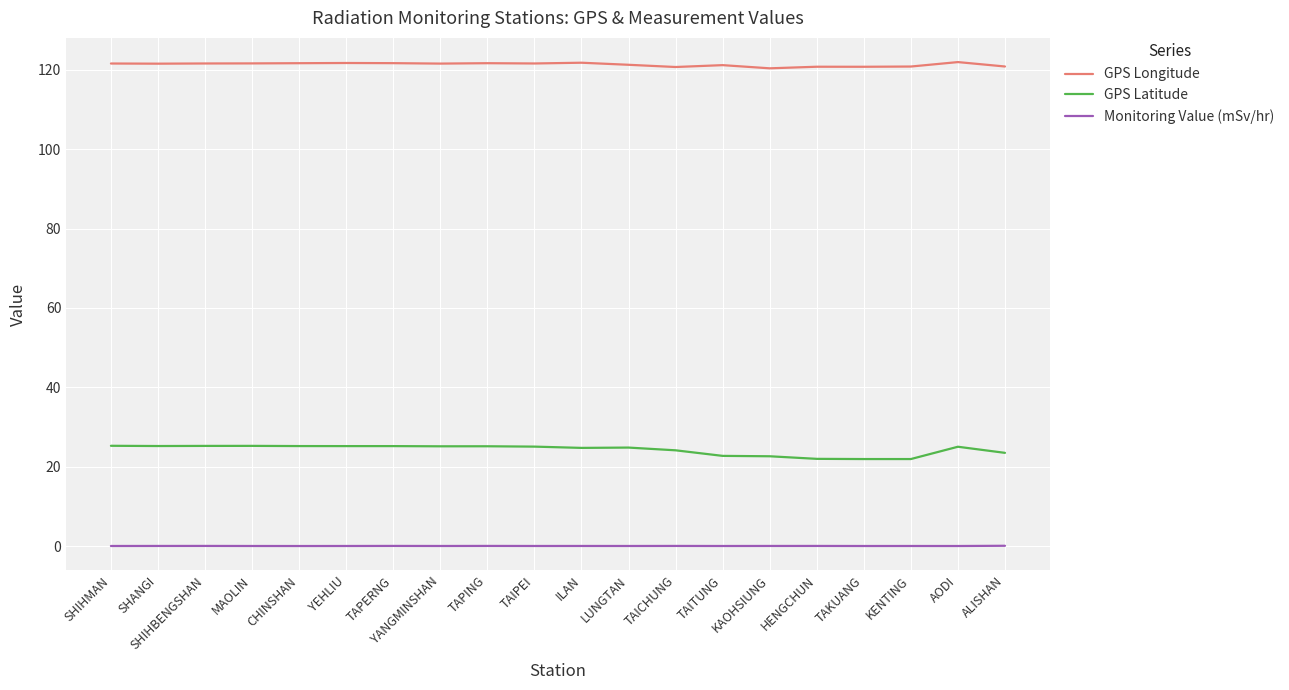

Is the value of GPS Latitude at TAPERNG greater than the value of Monitoring Value (mSv/hr) at YANGMINSHAN?

Yes